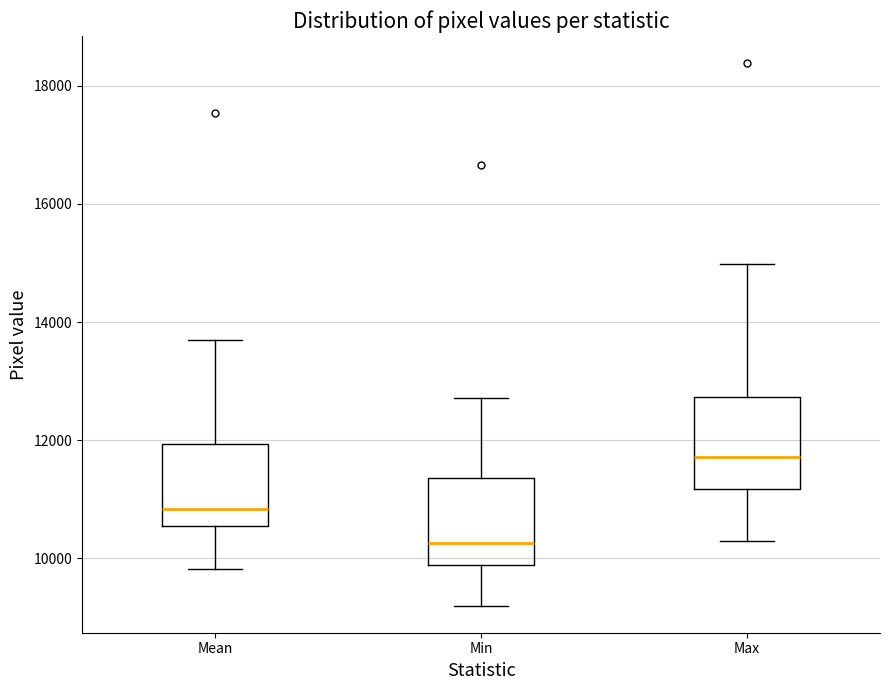

Reading left to right, transcribe this box plot: for each box, give where its median line is, the range the box spans, and where its two whiskers end, as read against the y-axis. The values are not printed on the chart, so give them approximately, as read against the axis.

Mean: median 10800, box 10600 to 12000, whiskers 9800 to 13800
Min: median 10200, box 9800 to 11400, whiskers 9200 to 12800
Max: median 11800, box 11200 to 12800, whiskers 10200 to 15000